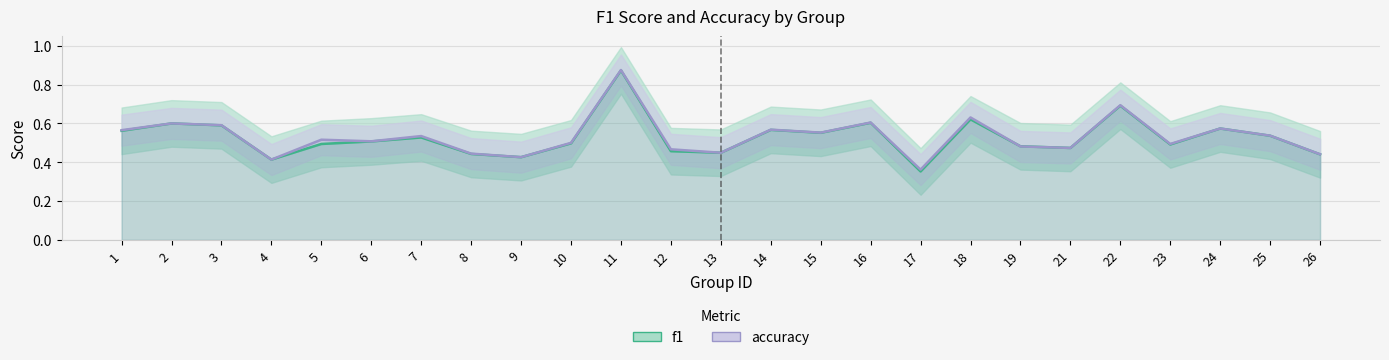

Reading left to right, what are all the values shown in this chart?

f1: 0.6	0.6	0.6	0.4	0.5	0.5	0.5	0.4	0.4	0.5	0.9	0.5	0.4	0.6	0.6	0.6	0.4	0.6	0.5	0.5	0.7	0.5	0.6	0.5	0.4
accuracy: 0.6	0.6	0.6	0.4	0.5	0.5	0.5	0.4	0.4	0.5	0.9	0.5	0.4	0.6	0.6	0.6	0.4	0.6	0.5	0.5	0.7	0.5	0.6	0.5	0.4